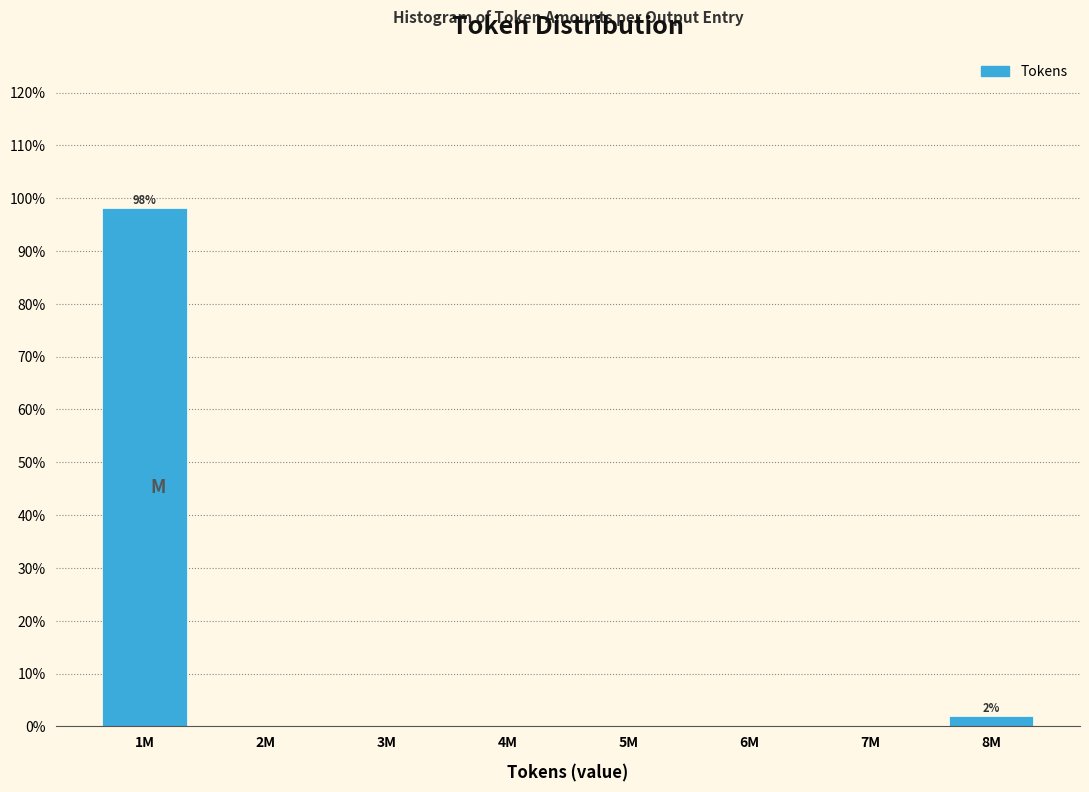

Reading right to left, transcribe all the data shown in this chart.

8M=1.9	7M=0.0	6M=0.0	5M=0.0	4M=0.0	3M=0.0	2M=0.0	1M=98.1